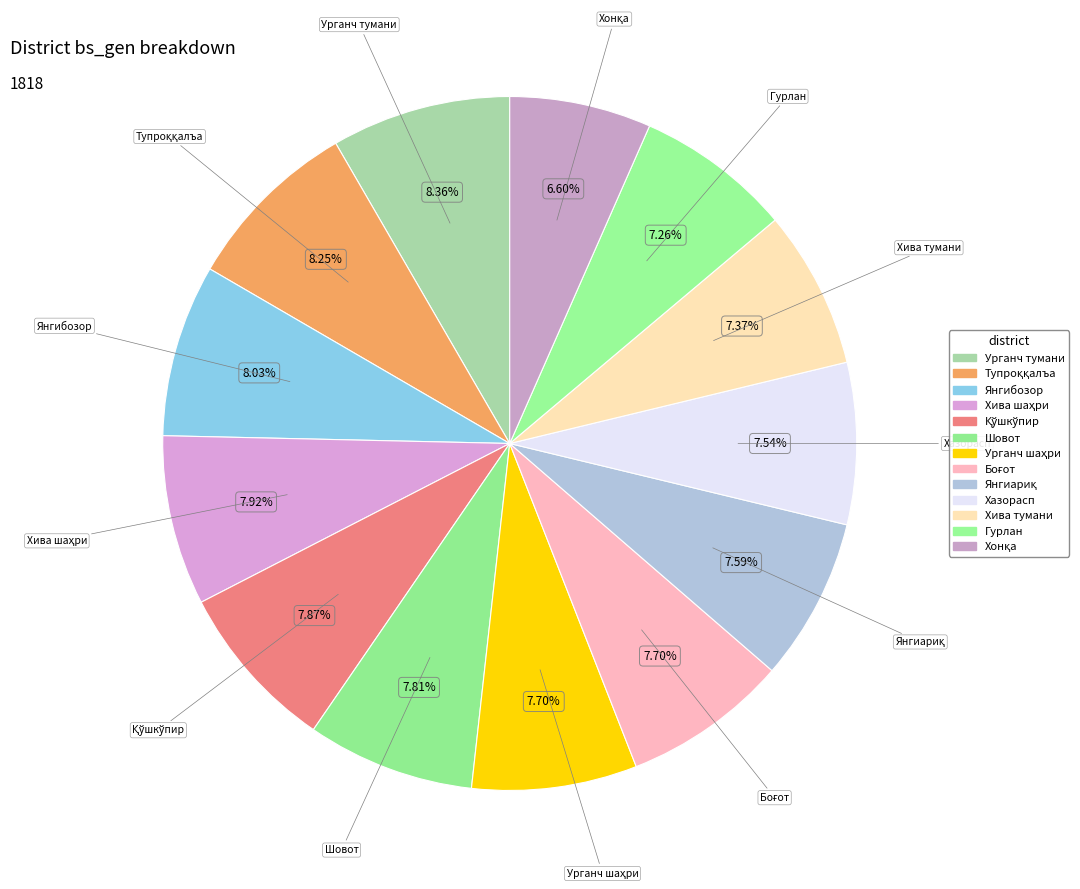

Approximately how many times larger is the value at Хазорасп compared to Тупроққалъа?

0.9